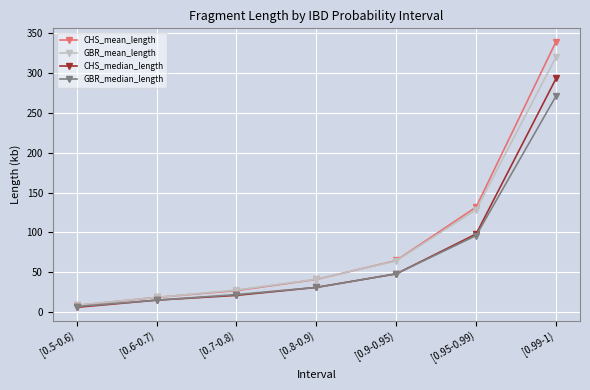

What are all the series names shown in the legend?

CHS_mean_length, GBR_mean_length, CHS_median_length, GBR_median_length